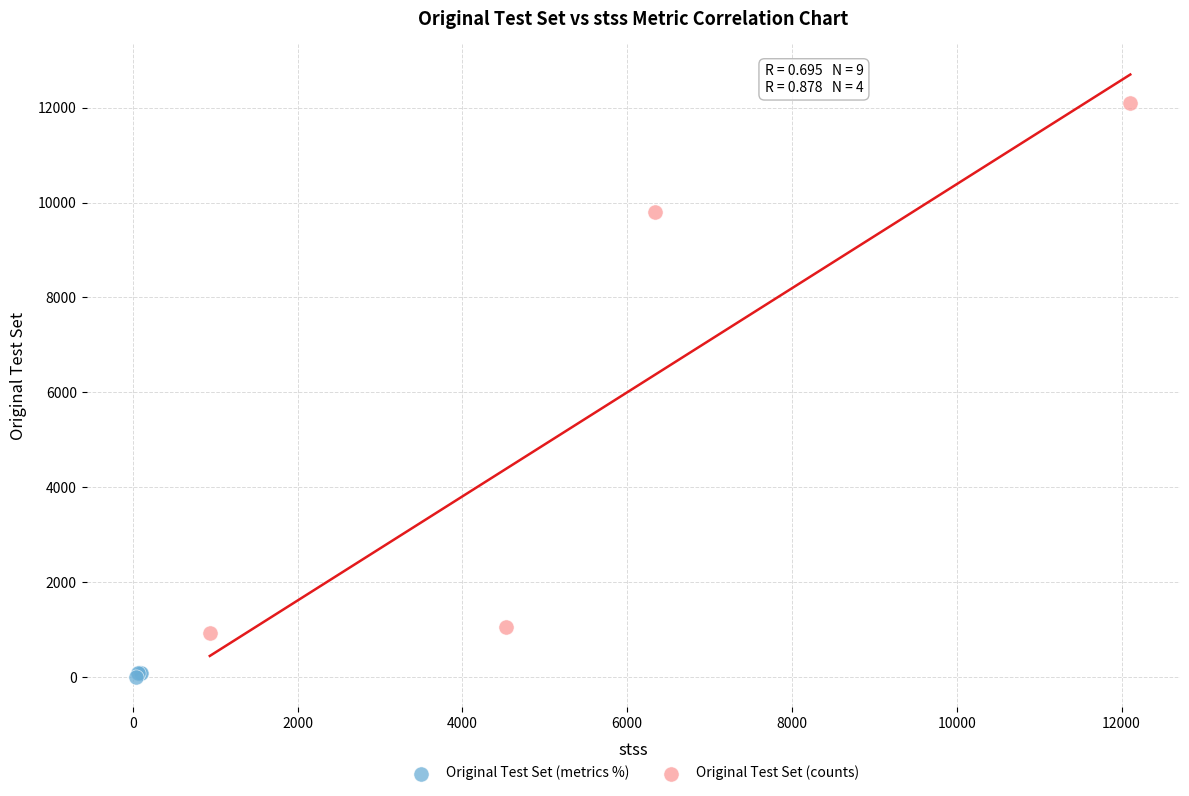

What are all the series names shown in the legend?

Original Test Set (metrics %), Original Test Set (counts)